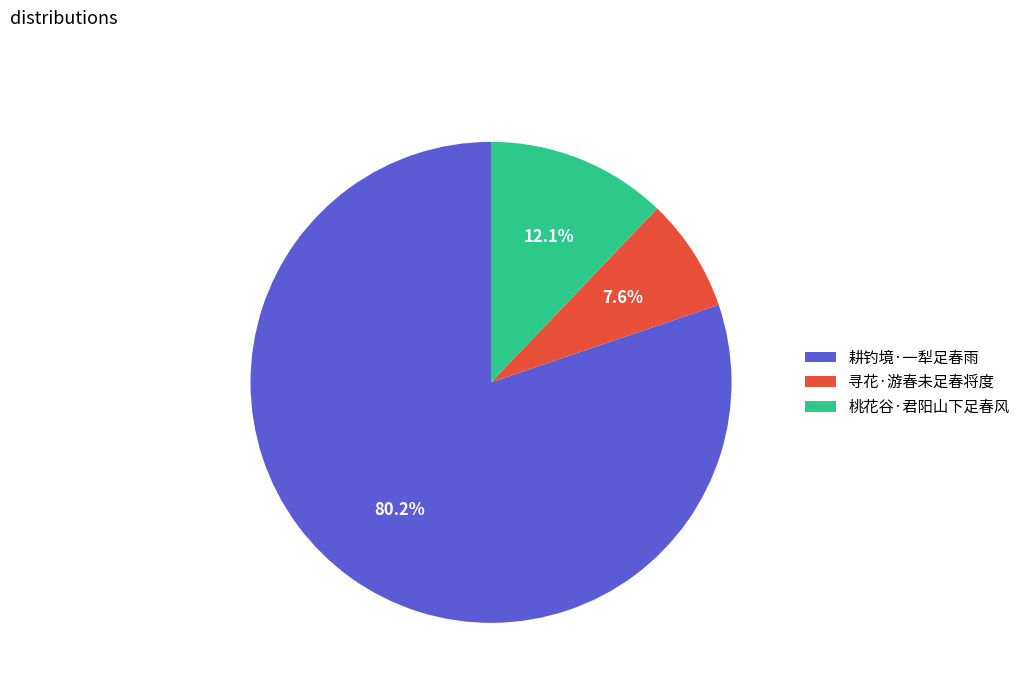

What is the ratio of the value at 寻花·游春未足春将度 to the value at 桃花谷·君阳山下足春风?

0.6